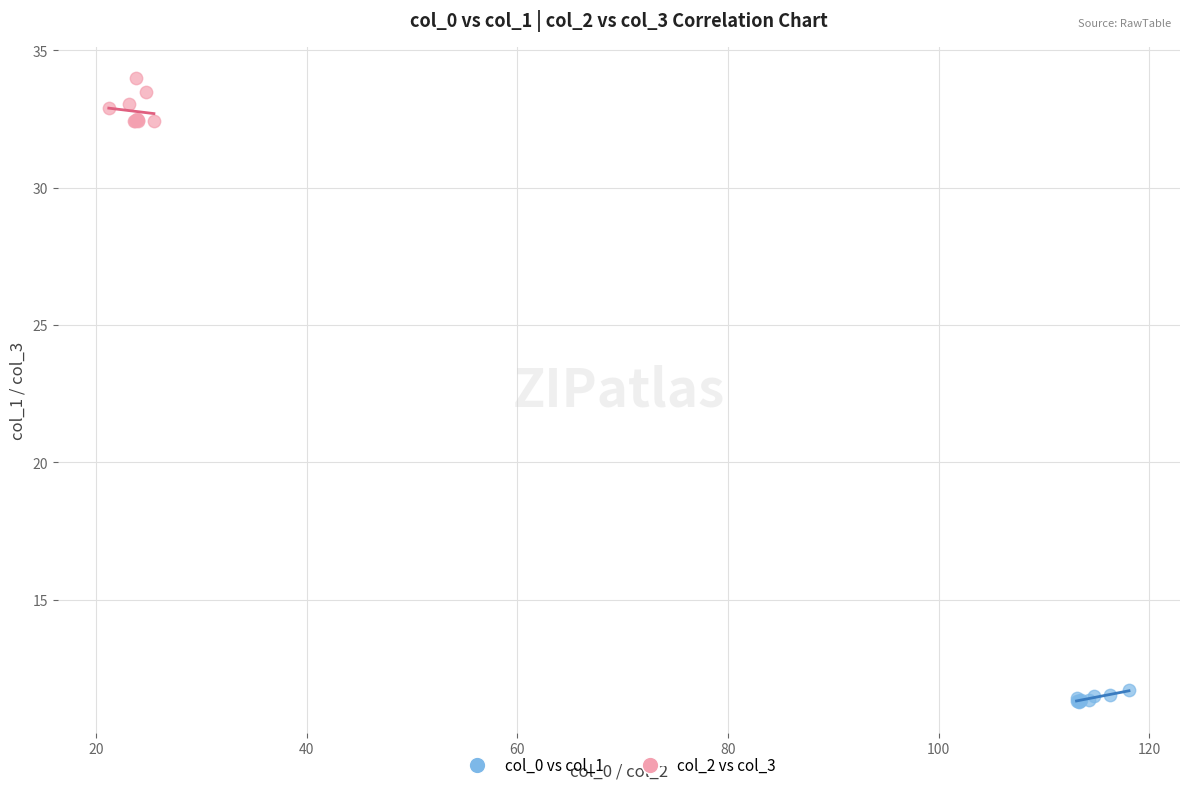

Which series has the largest Y range (max minus min)?

col_2 vs col_3